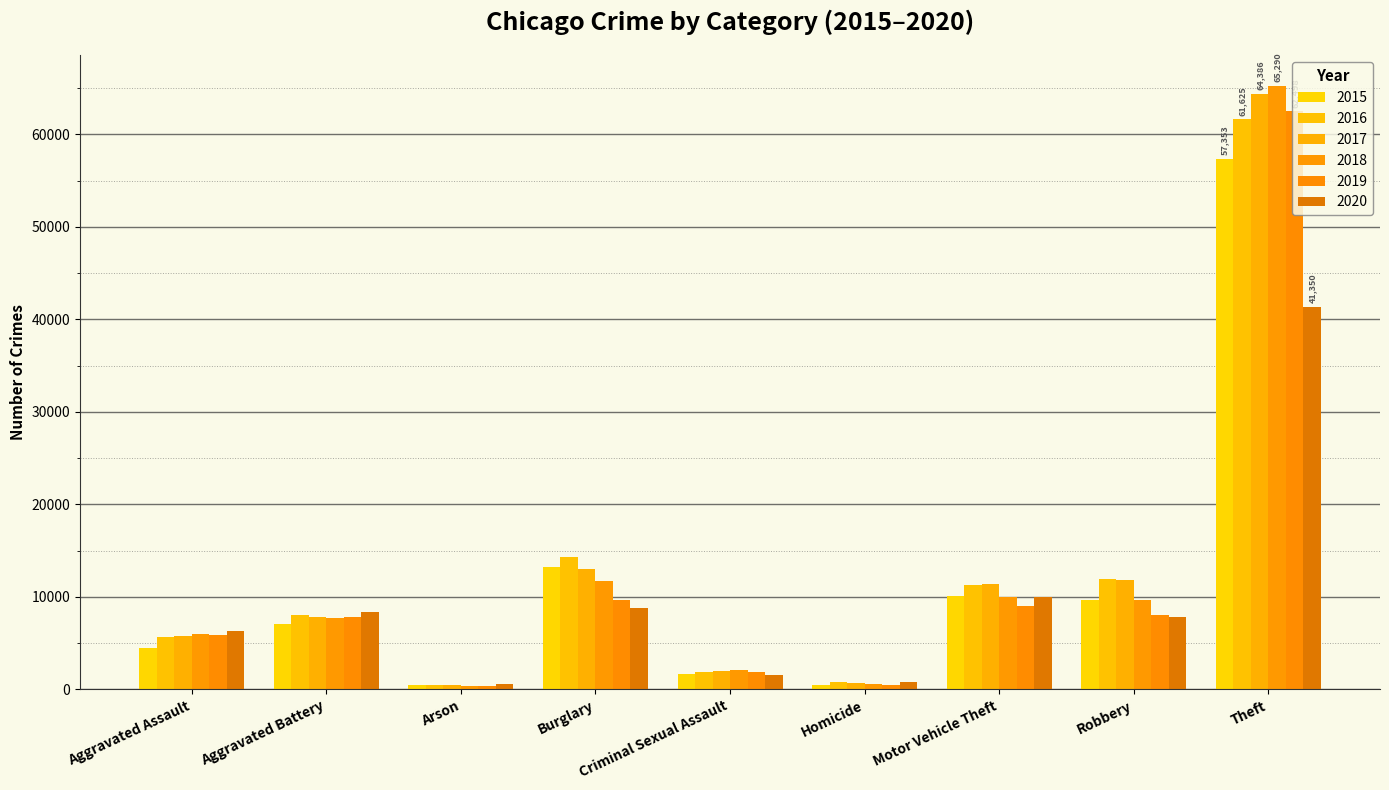

What is the value of the 2015 bar at the 9th from the left?

57353